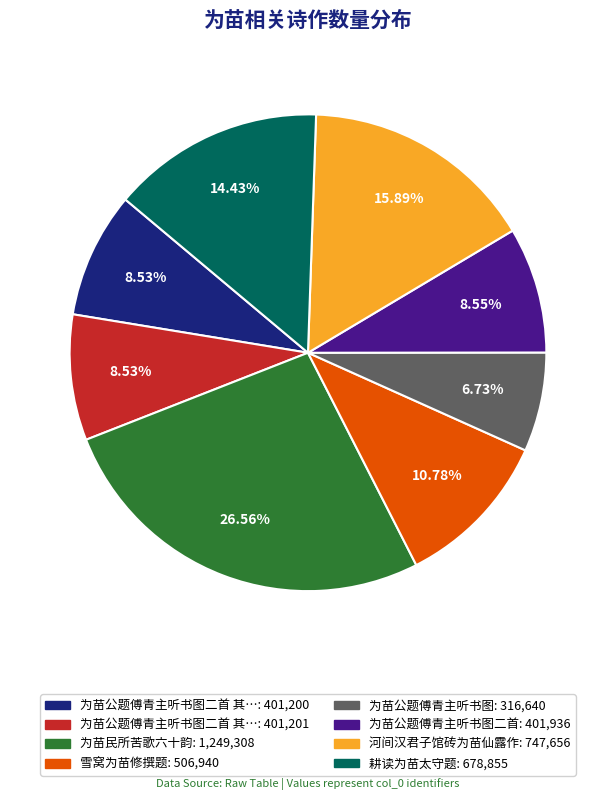

Is there a majority slice in this chart?

No